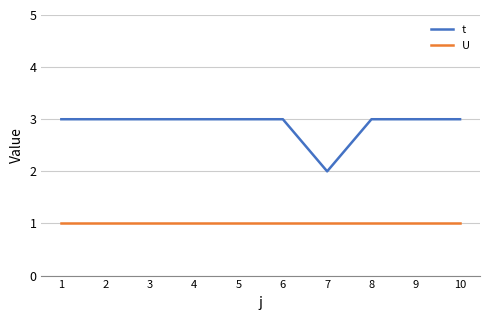

Does the chart have visible grid lines?

Yes